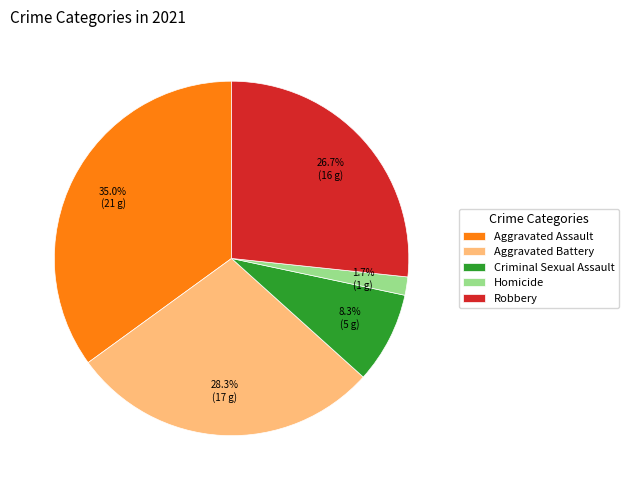

Between Criminal Sexual Assault and Homicide, which is larger?

Criminal Sexual Assault